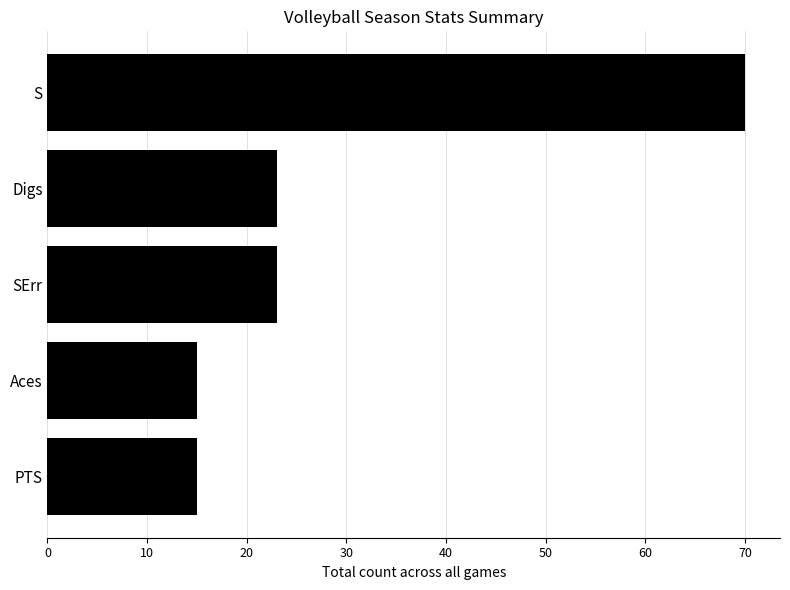

Approximately how many times larger is the value at Digs compared to SErr?

1.0